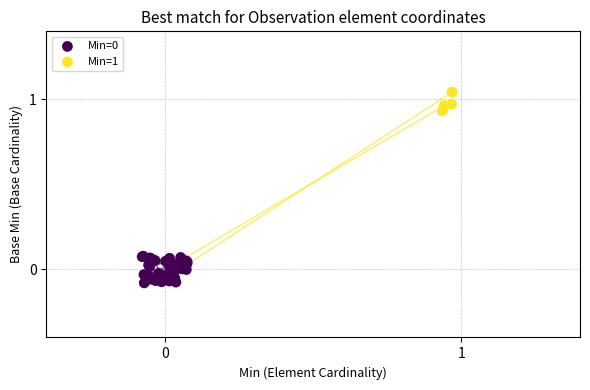

Which series reaches the maximum Y coordinate?

Min=1